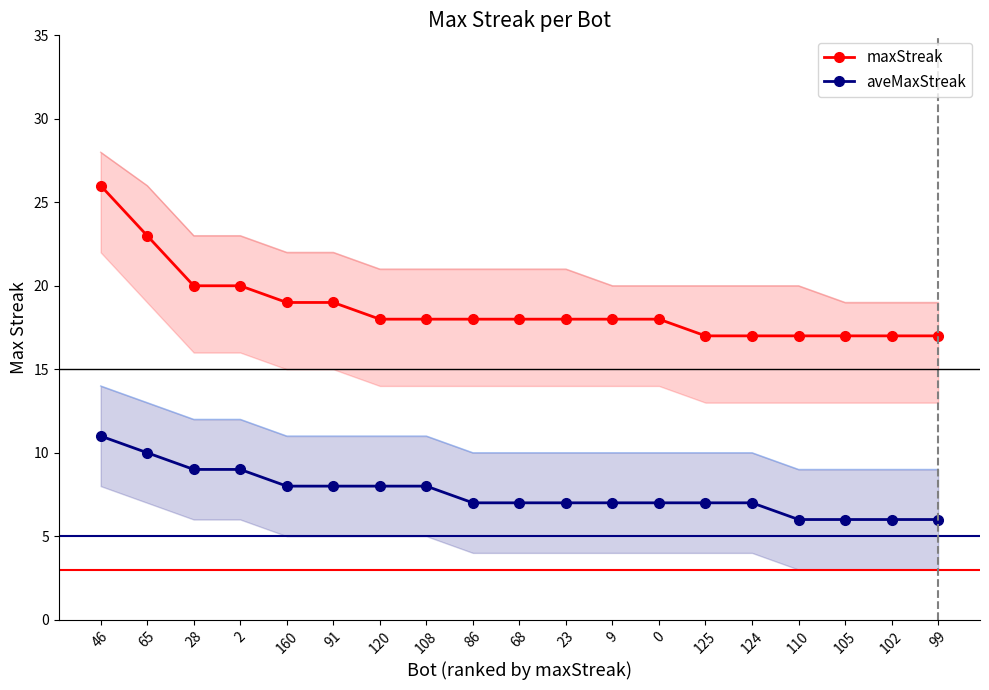

True or false: aveMaxStreak has more than 0 interior local peaks.

False